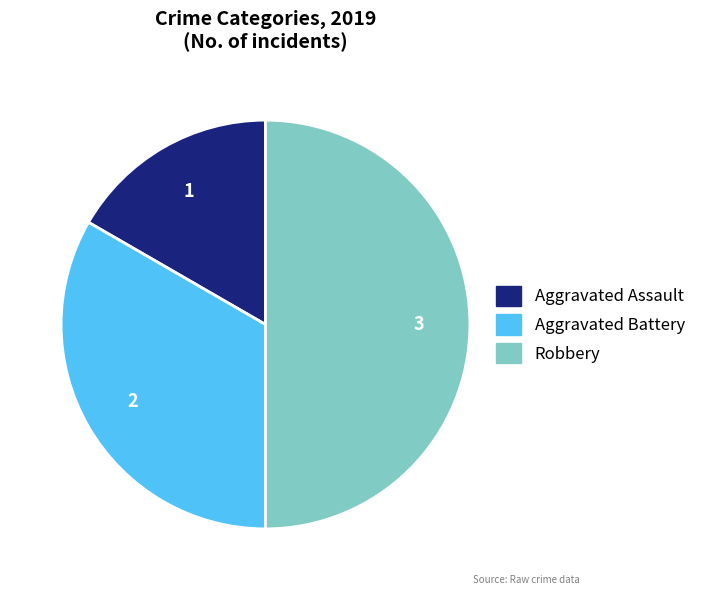

Which slice is the largest?

Robbery